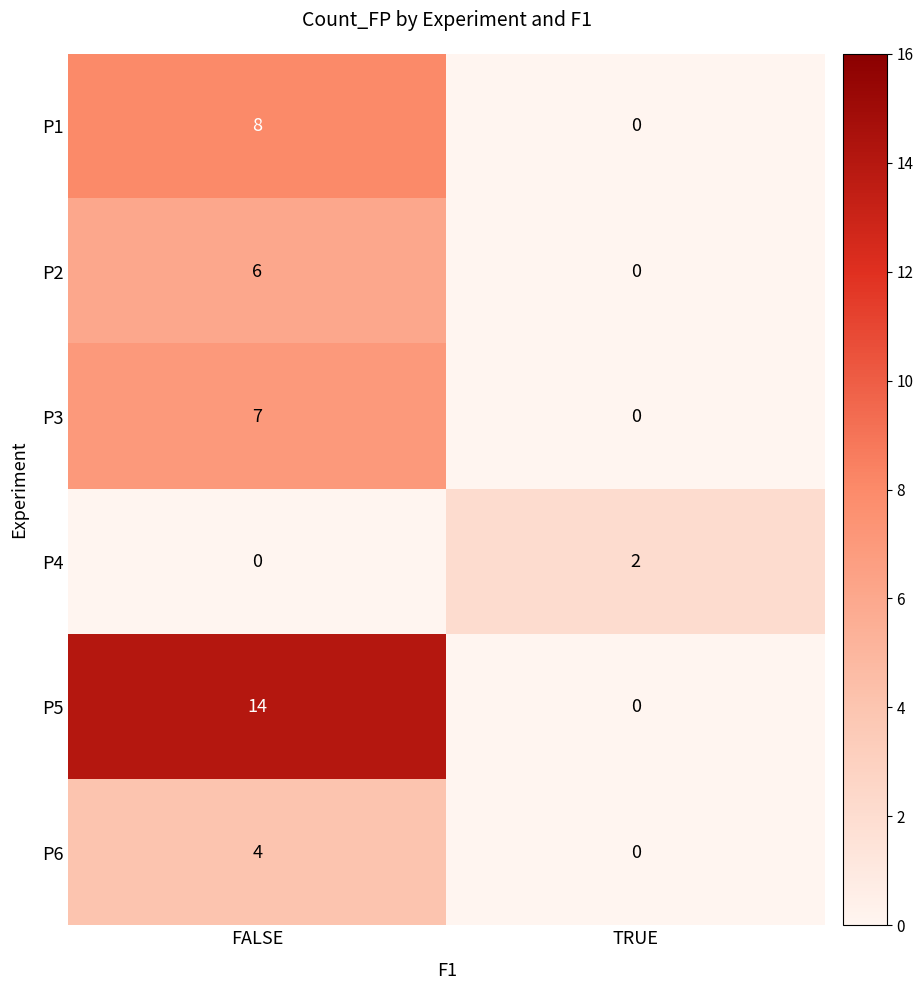

How many distinct data groups are displayed?

6